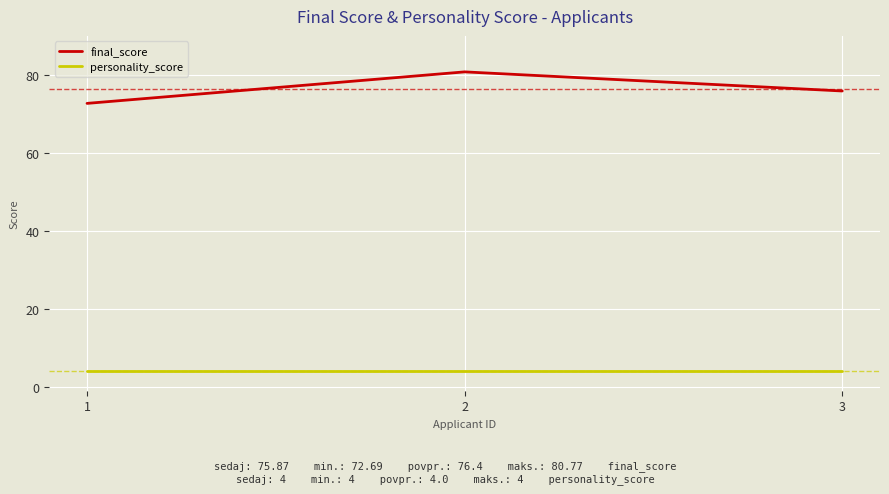

At which label does final_score reach its peak?

2